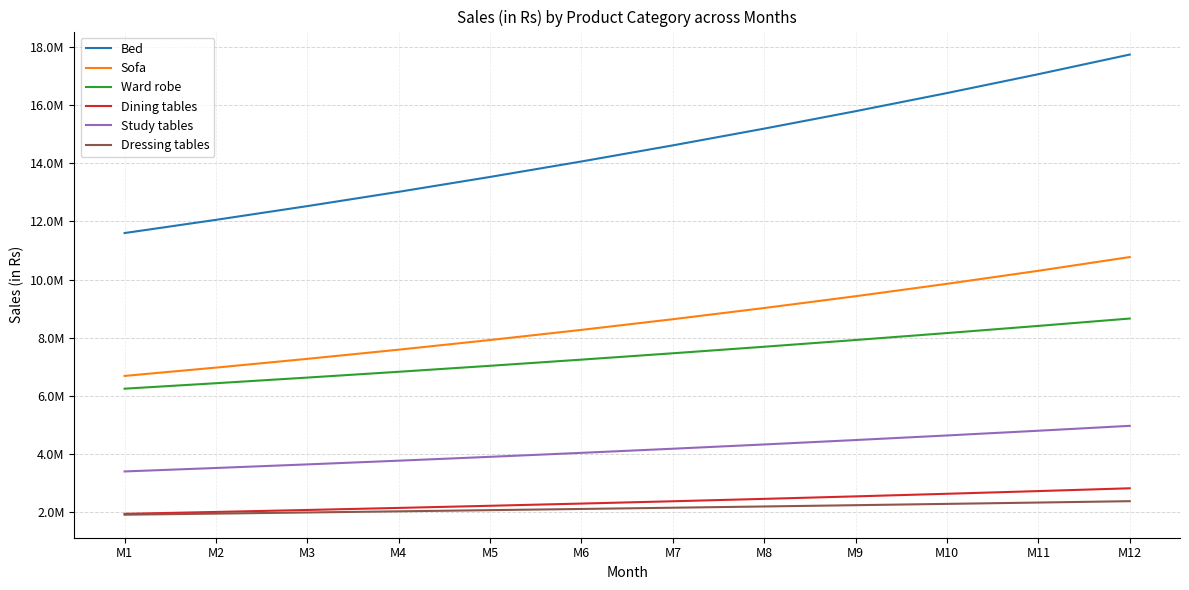

Does the chart have visible grid lines?

Yes